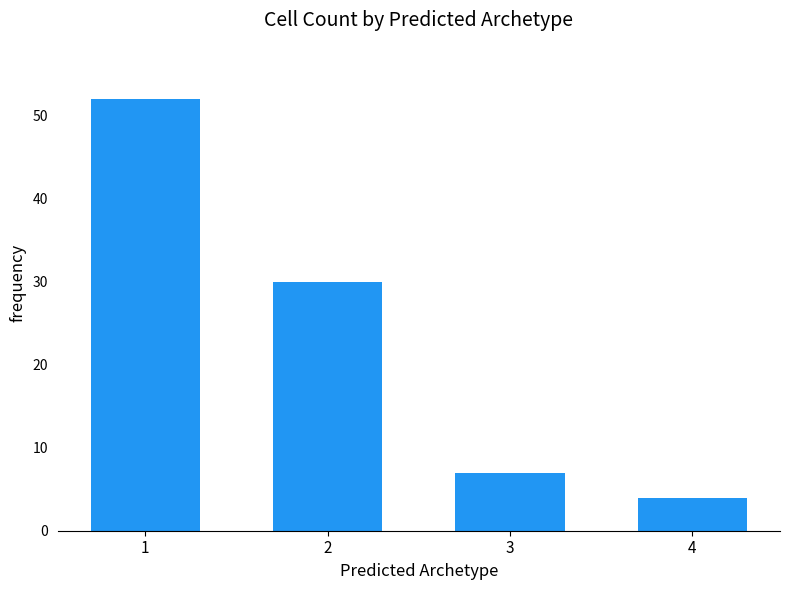

Which has a higher value, 3 or 4?

3